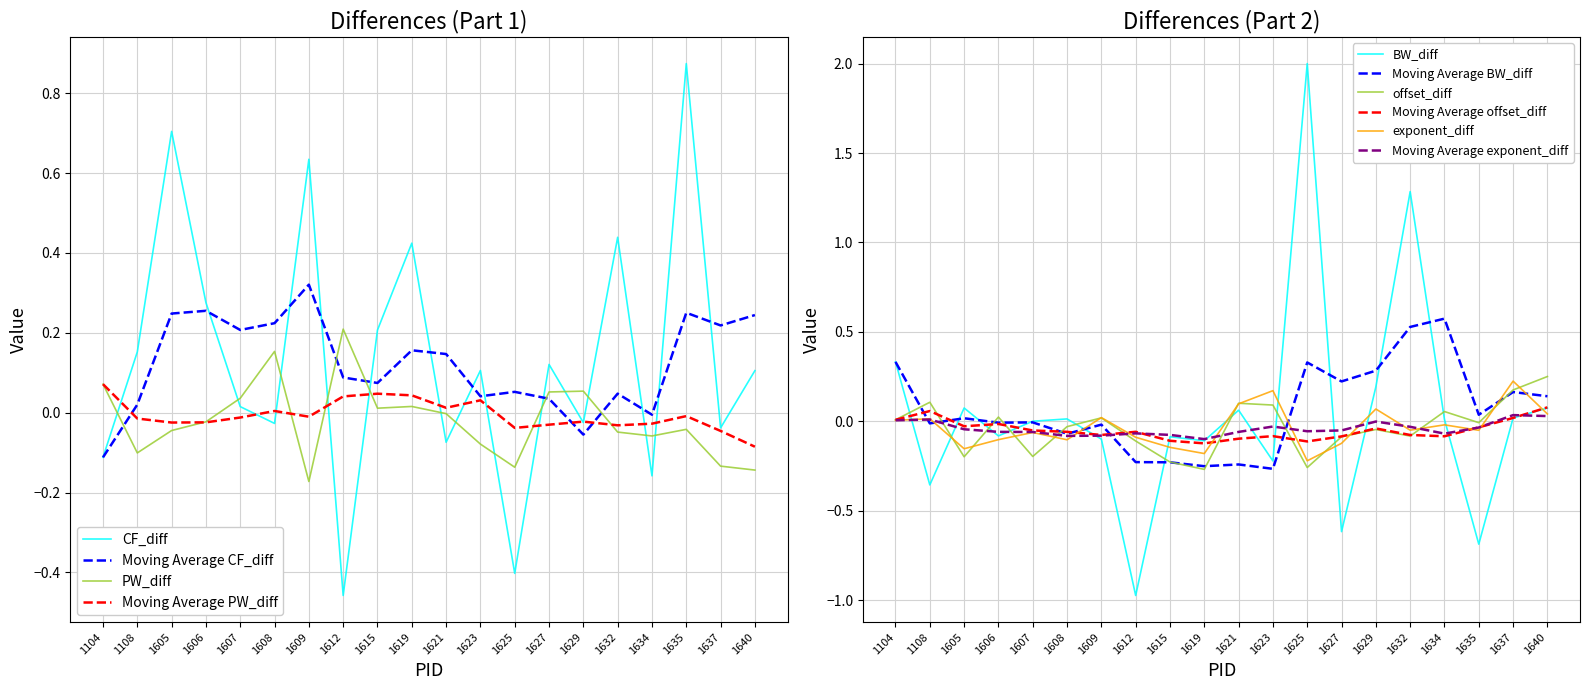

True or false: BW_diff has more than 0 interior local peaks.

True